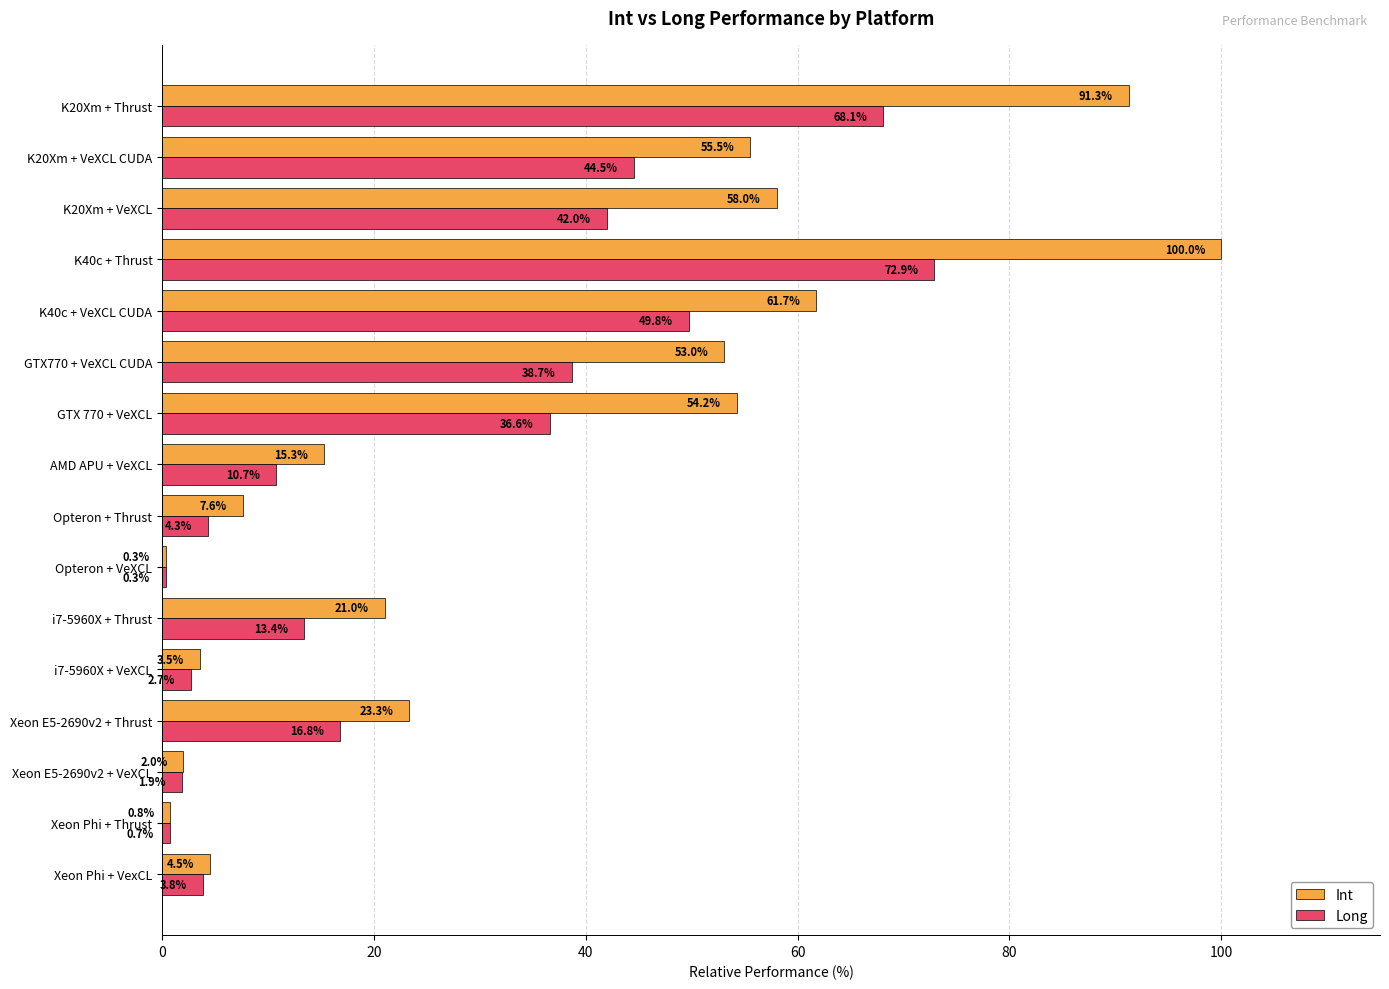

What value does the Int series have at Opteron + VeXCL?

0.3